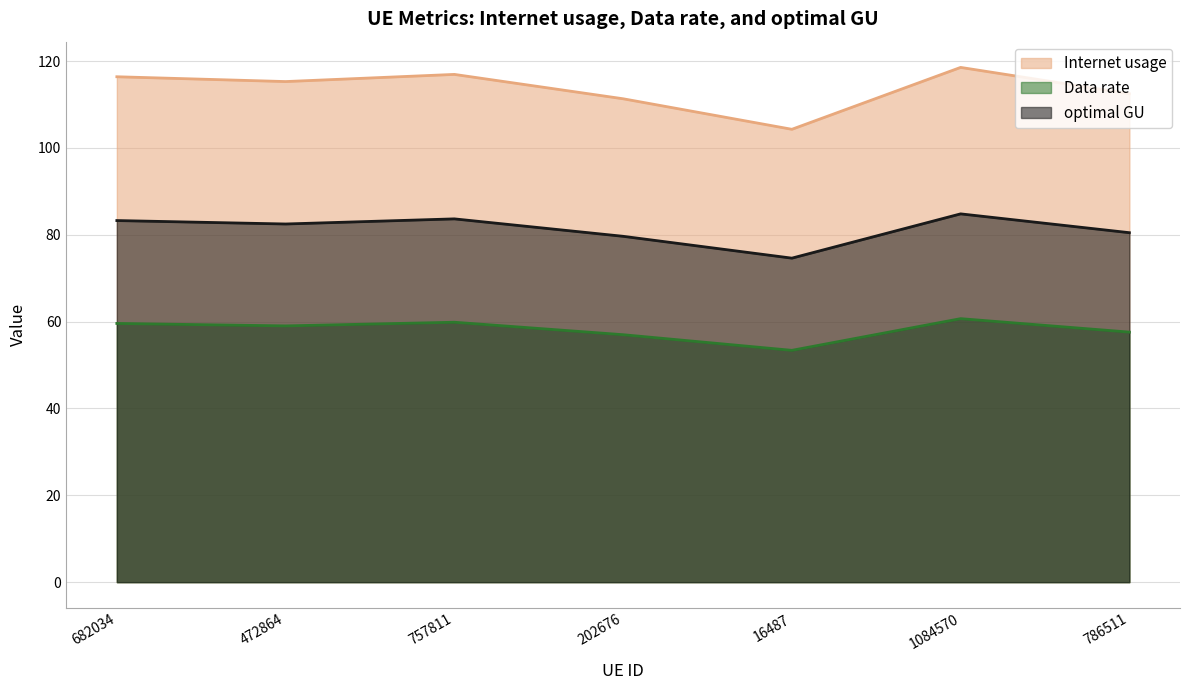

What position from the left is 472864?

2